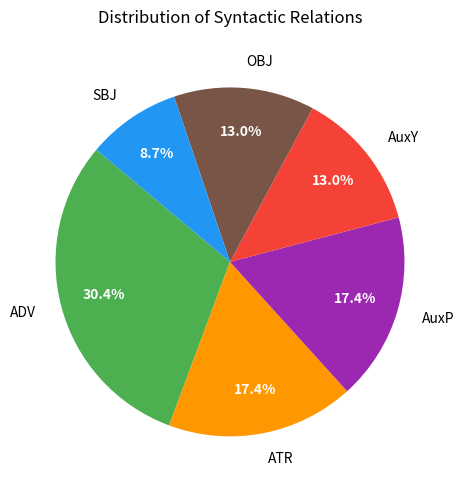

Does AuxP account for over 50% of the chart?

No